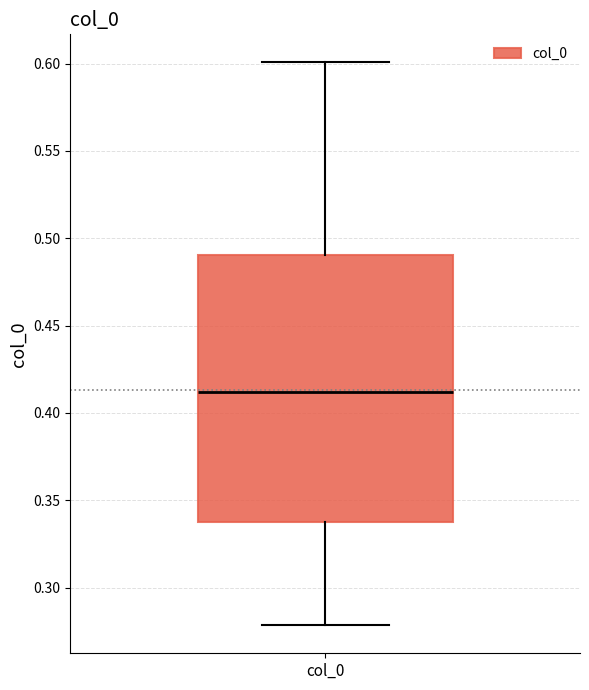

Where does the median line of the box for col_0 sit on the y-axis? The values are not printed on the chart, so give them approximately, as read against the axis.

0.41